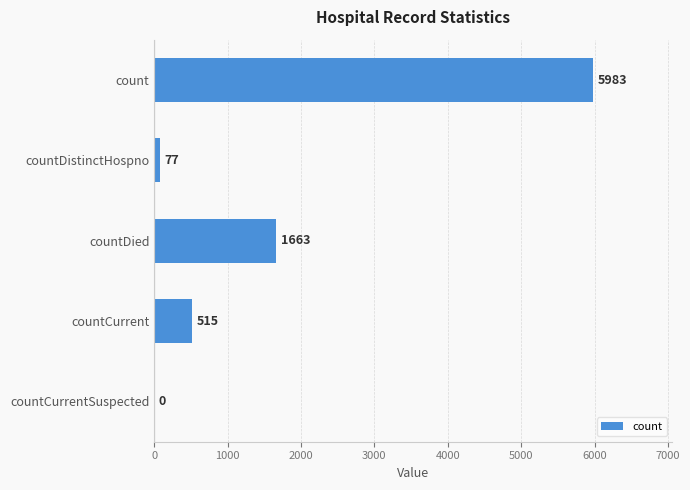

The value at countDied is 1663. True or false?

True